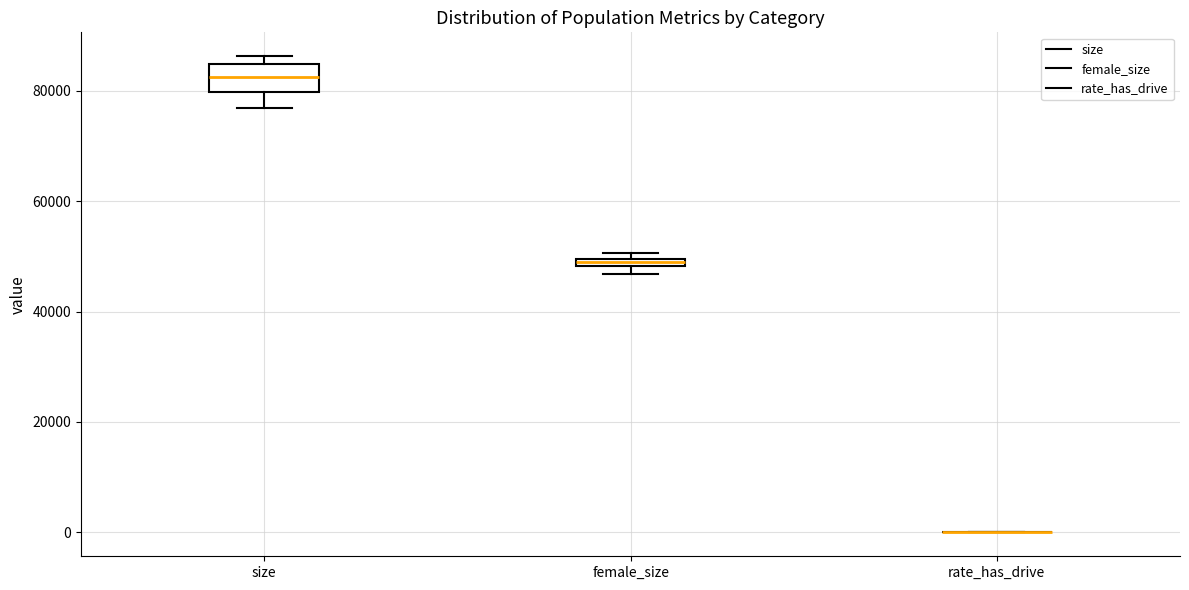

Which box is the tallest, from its lower edge to its upper edge?

size